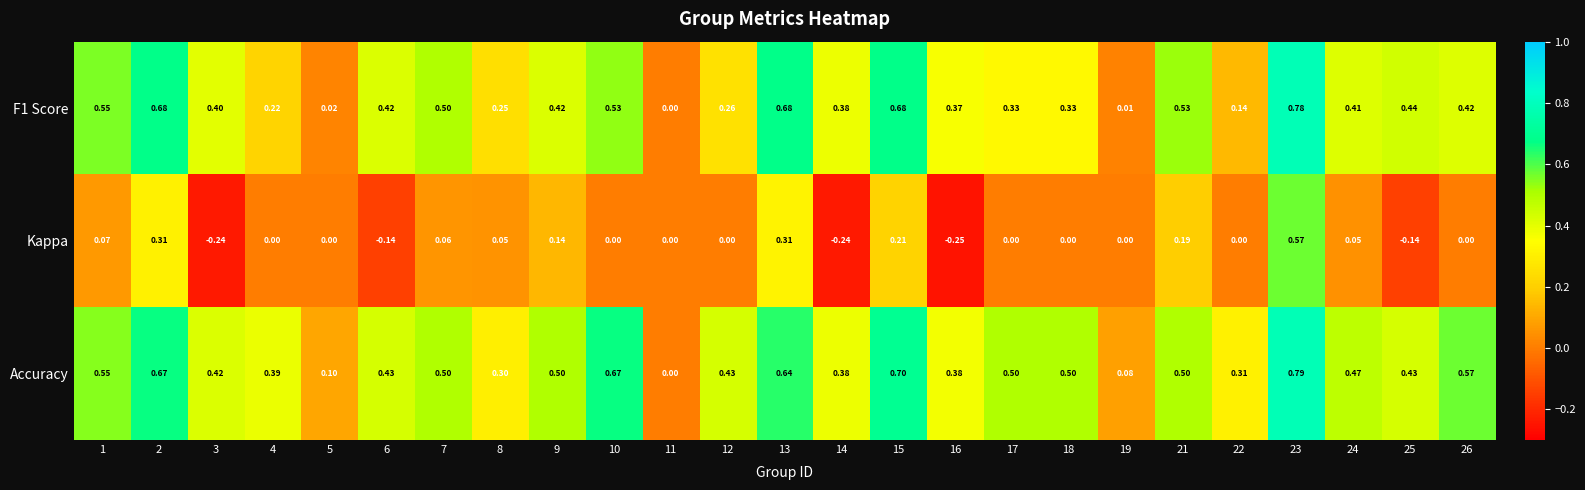

Is the value of Accuracy at 19 greater than the value of Kappa at 22?

Yes